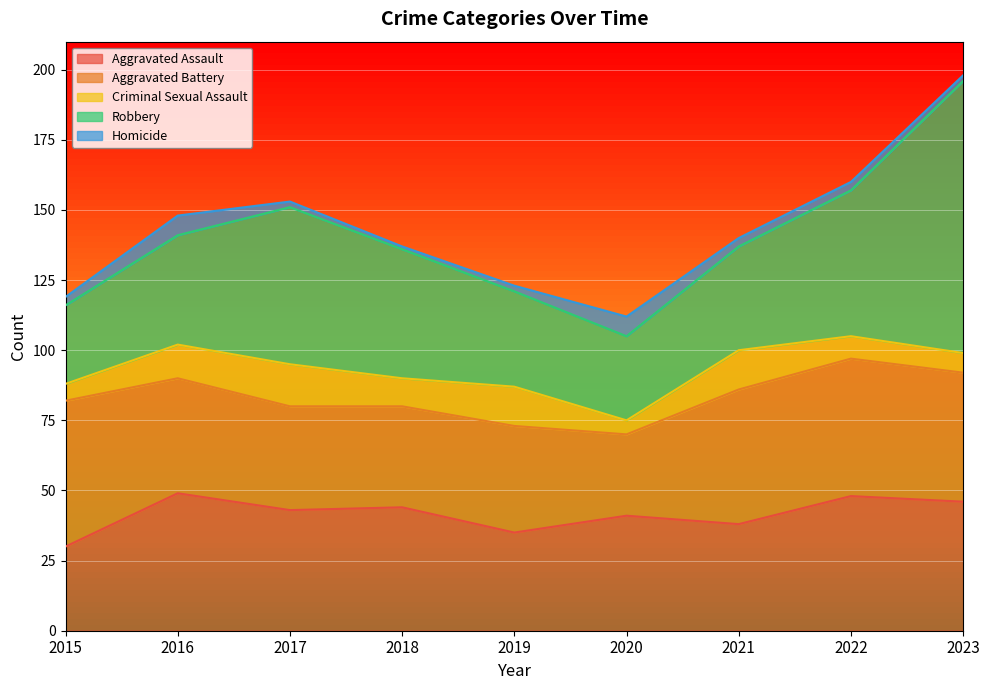

Where is the first local minimum for Aggravated Assault?

2017